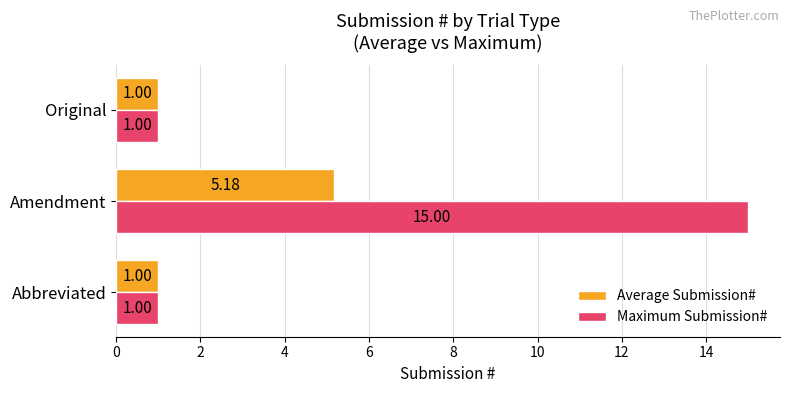

Is the value of Maximum Submission# at Amendment greater than the value of Average Submission# at Amendment?

Yes